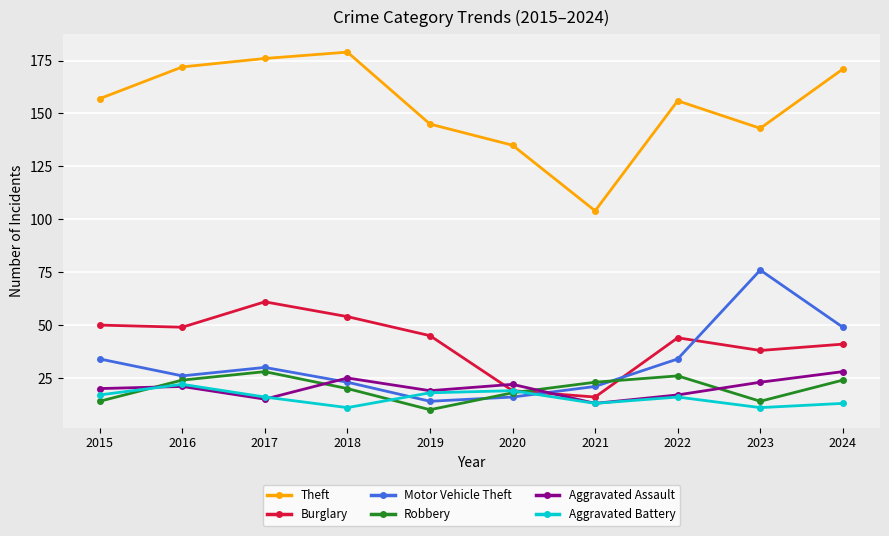

The value of Aggravated Assault at 2023 is 12. True or false?

False